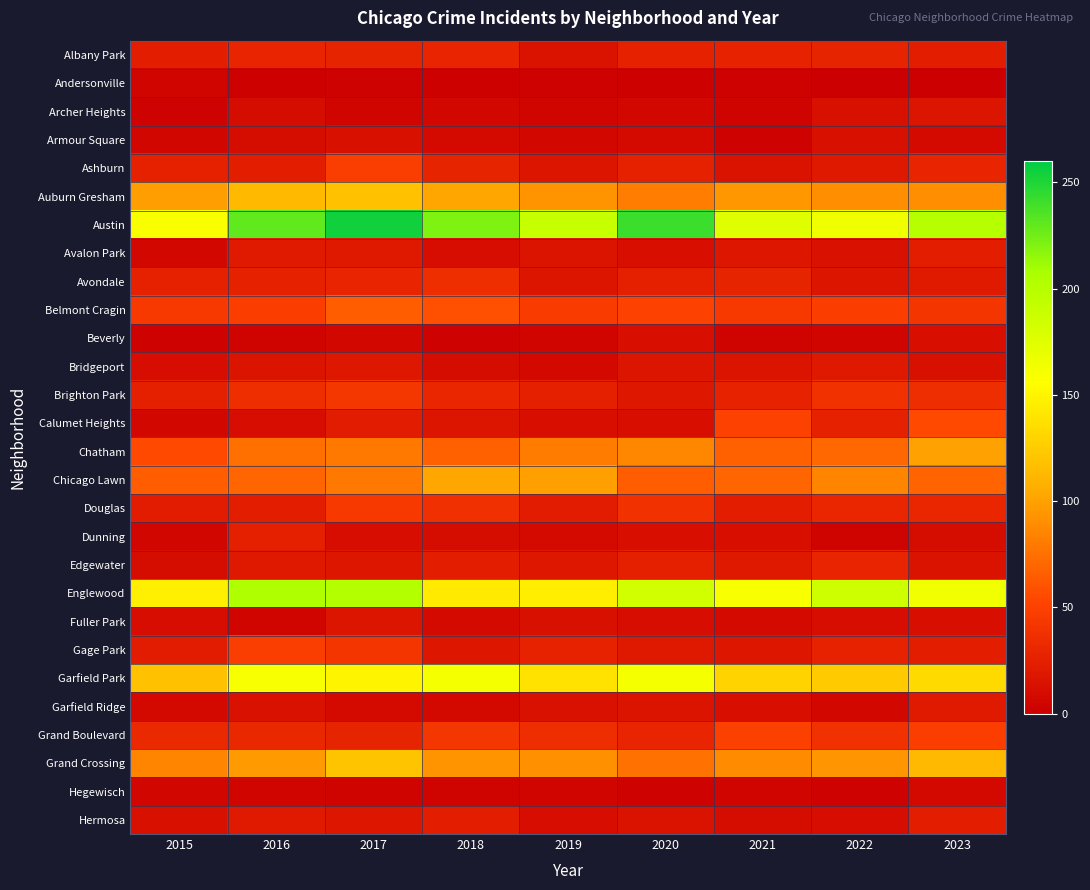

Reading right to left, transcribe all the data shown in this chart.

Albany Park: 2023=24	2022=28	2021=27	2020=26	2019=15	2018=29	2017=28	2016=29	2015=23
Andersonville: 2023=1	2022=1	2021=3	2020=2	2019=3	2018=2	2017=3	2016=2	2015=5
Archer Heights: 2023=17	2022=13	2021=4	2020=7	2019=5	2018=7	2017=5	2016=10	2015=3
Armour Square: 2023=9	2022=13	2021=3	2020=9	2019=7	2018=9	2017=13	2016=10	2015=6
Ashburn: 2023=29	2022=20	2021=15	2020=26	2019=17	2018=28	2017=47	2016=23	2015=26
Auburn Gresham: 2023=90	2022=90	2021=95	2020=82	2019=93	2018=103	2017=118	2016=114	2015=98
Austin: 2023=201	2022=165	2021=175	2020=241	2019=190	2018=221	2017=254	2016=230	2015=159
Avalon Park: 2023=24	2022=14	2021=18	2020=12	2019=16	2018=11	2017=20	2016=21	2015=7
Avondale: 2023=21	2022=17	2021=28	2020=25	2019=17	2018=36	2017=29	2016=26	2015=26
Belmont Cragin: 2023=41	2022=48	2021=44	2020=50	2019=46	2018=58	2017=66	2016=48	2015=44
Beverly: 2023=12	2022=5	2021=4	2020=12	2019=5	2018=3	2017=7	2016=4	2015=3
Bridgeport: 2023=13	2022=20	2021=16	2020=17	2019=8	2018=10	2017=19	2016=16	2015=11
Brighton Park: 2023=35	2022=38	2021=27	2020=19	2019=25	2018=30	2017=42	2016=36	2015=25
Calumet Heights: 2023=55	2022=26	2021=50	2020=12	2019=12	2018=17	2017=22	2016=11	2015=7
Chatham: 2023=100	2022=71	2021=68	2020=87	2019=81	2018=68	2017=79	2016=75	2015=55
Chicago Lawn: 2023=69	2022=86	2021=70	2020=65	2019=99	2018=103	2017=79	2016=70	2015=66
Douglas: 2023=30	2022=30	2021=23	2020=38	2019=22	2018=37	2017=44	2016=23	2015=22
Dunning: 2023=10	2022=4	2021=12	2020=12	2019=9	2018=10	2017=11	2016=25	2015=6
Edgewater: 2023=15	2022=29	2021=20	2020=25	2019=19	2018=23	2017=18	2016=20	2015=10
Englewood: 2023=164	2022=185	2021=160	2020=183	2019=146	2018=144	2017=202	2016=204	2015=147
Fuller Park: 2023=12	2022=11	2021=9	2020=11	2019=13	2018=9	2017=17	2016=5	2015=11
Gage Park: 2023=23	2022=27	2021=18	2020=20	2019=27	2018=18	2017=41	2016=47	2015=22
Garfield Park: 2023=134	2022=124	2021=129	2020=161	2019=139	2018=162	2017=150	2016=160	2015=118
Garfield Ridge: 2023=21	2022=7	2021=12	2020=16	2019=14	2018=8	2017=9	2016=14	2015=8
Grand Boulevard: 2023=48	2022=38	2021=49	2020=29	2019=35	2018=42	2017=28	2016=31	2015=32
Grand Crossing: 2023=113	2022=94	2021=89	2020=76	2019=91	2018=93	2017=120	2016=96	2015=86
Hegewisch: 2023=8	2022=3	2021=5	2020=3	2019=5	2018=4	2017=4	2016=5	2015=6
Hermosa: 2023=23	2022=11	2021=10	2020=15	2019=11	2018=23	2017=18	2016=21	2015=13